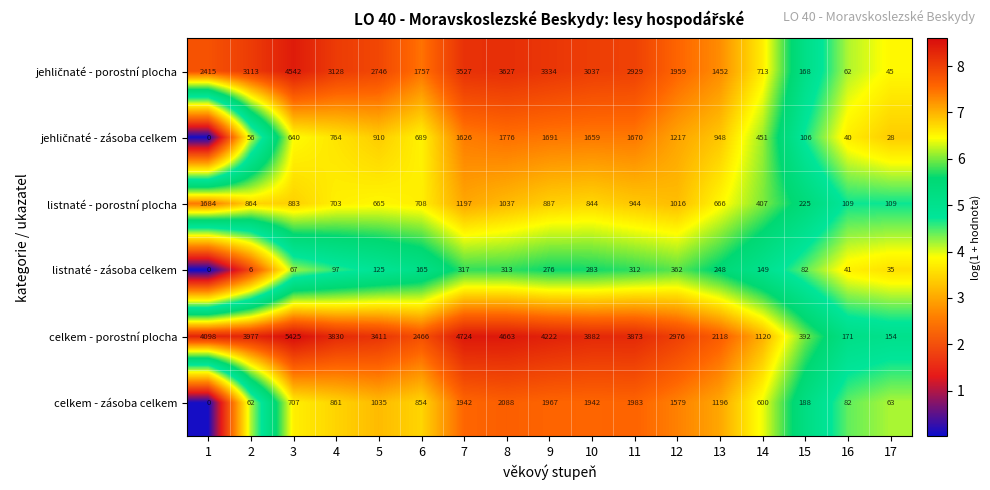

Where is celkem - porostní plocha nearest to the value 2789?

12